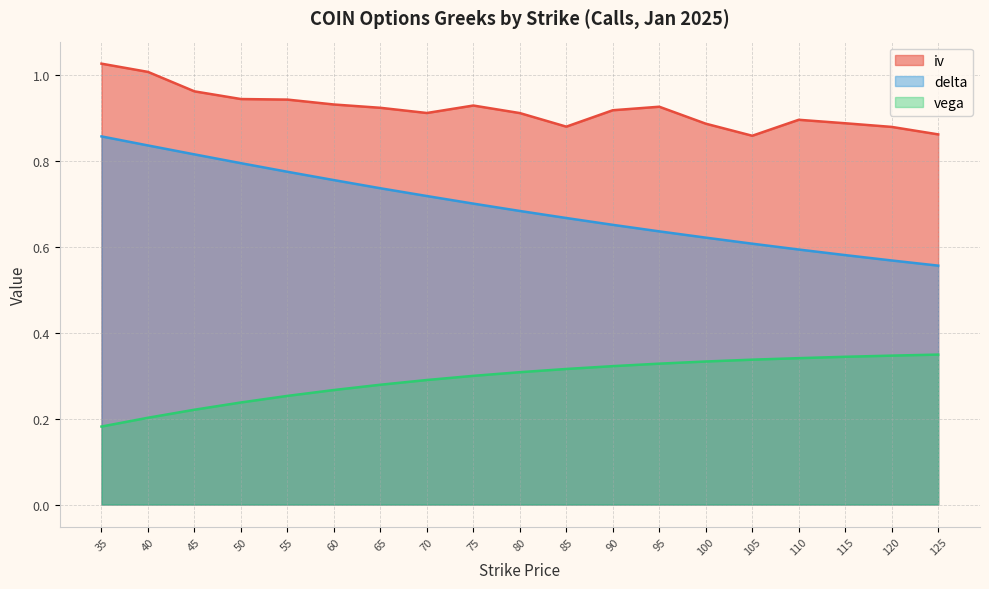

What is the value of the vega point at the 11th from the left?

0.3